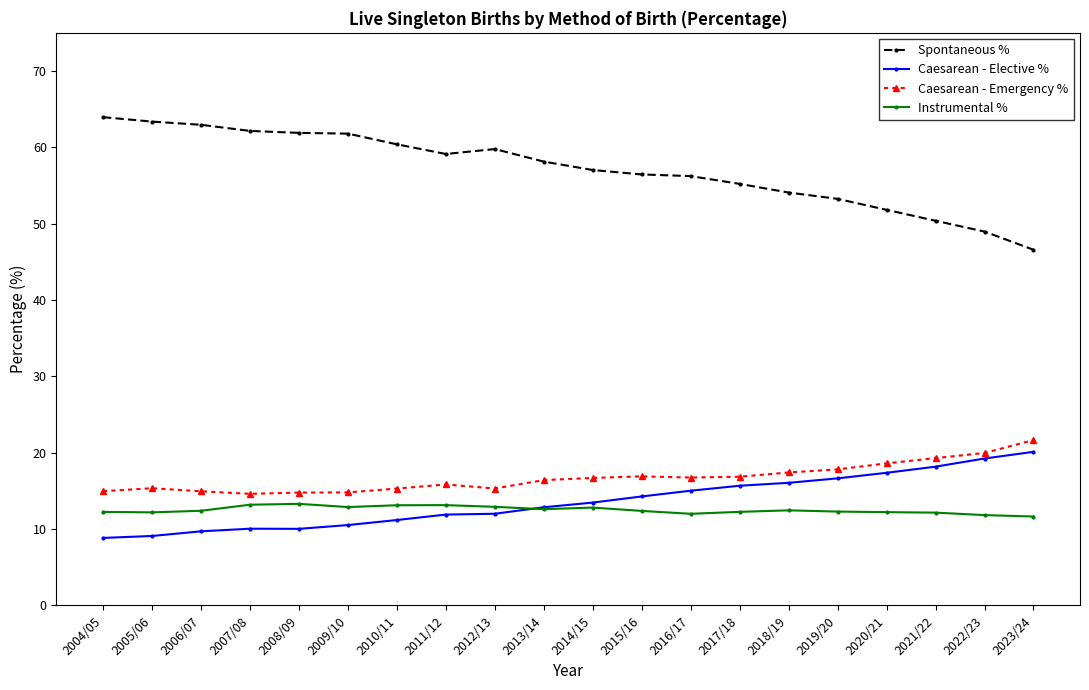

Which series has the widest spread of values?

Spontaneous %